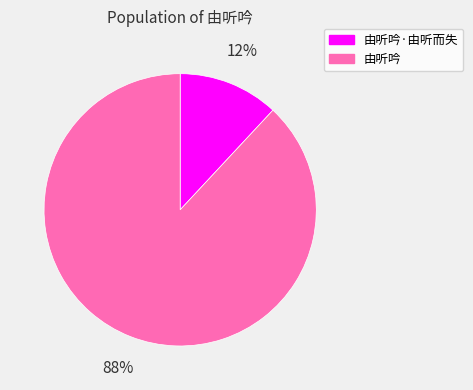

To the nearest percent, what is the average slice percentage?

50%